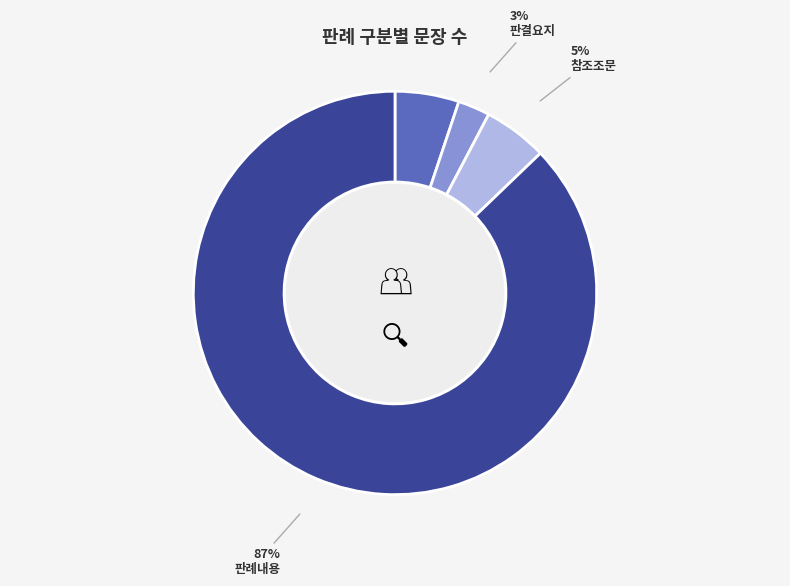

What is the largest slice in the pie chart?

판례내용